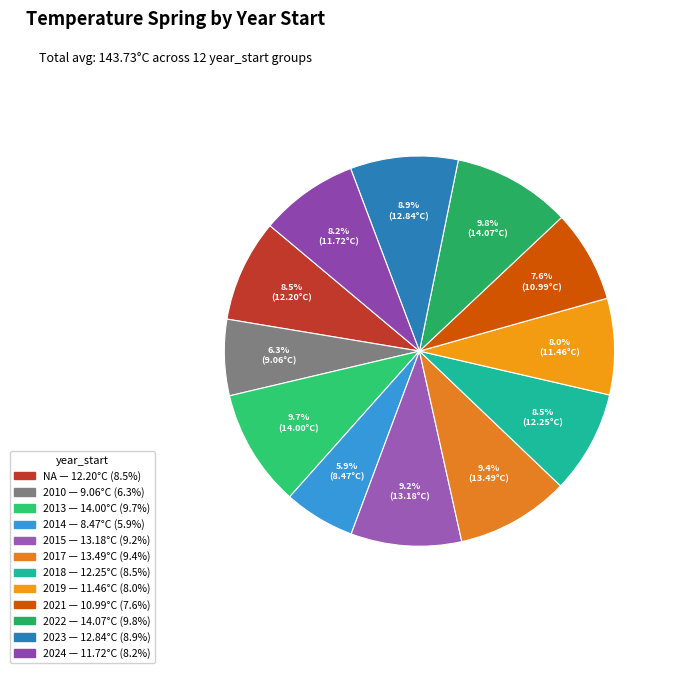

To the nearest percent, what is the difference between the 2014 and 2017 slice percentages?

3%